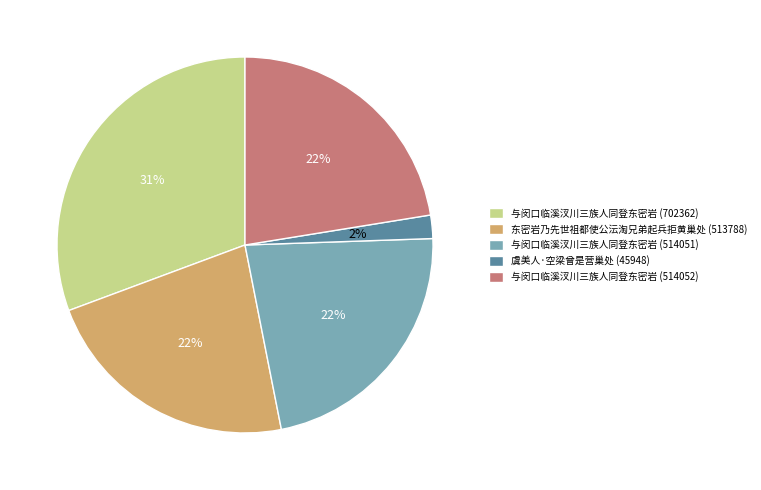

How many segments does this pie chart have?

5